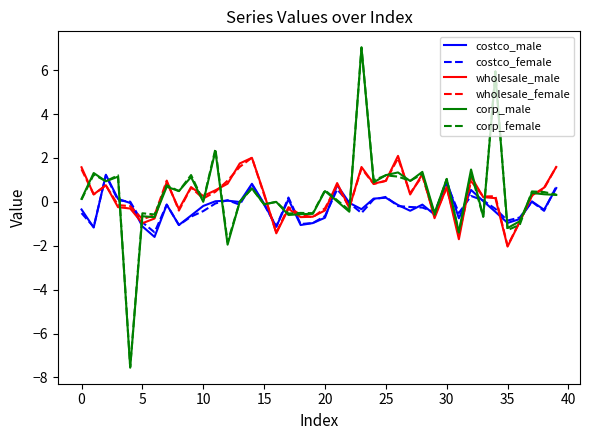

True or false: corp_female and costco_female cross at least once.

True